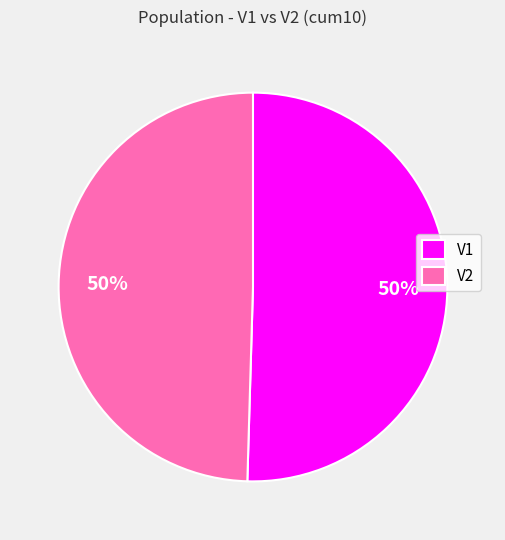

What percentage is the V1 slice, to the nearest percent?

50%